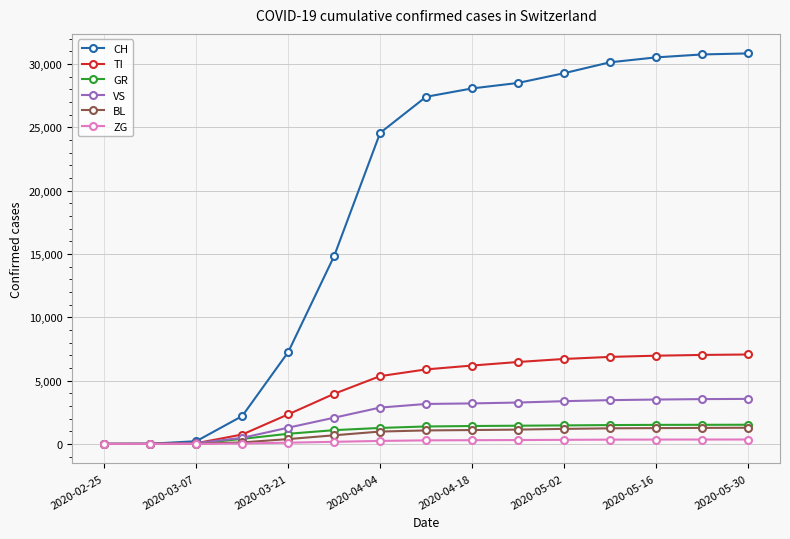

How many data points does each series have?

15